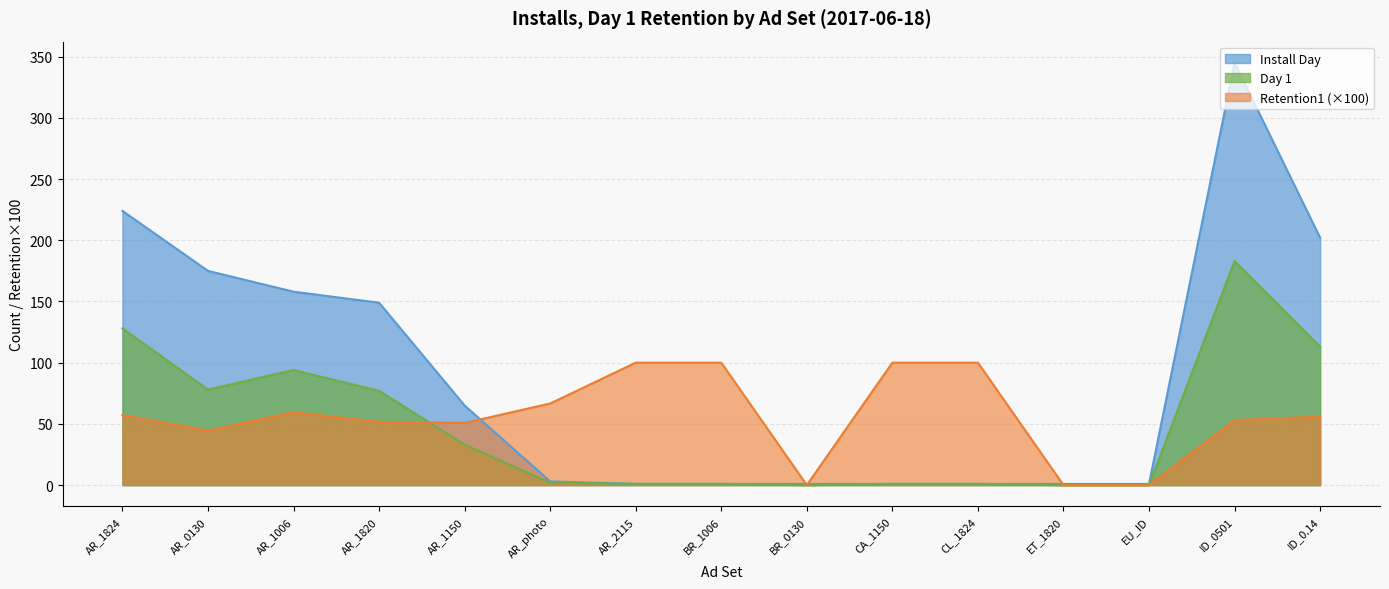

Which series has the widest spread of values?

Install Day